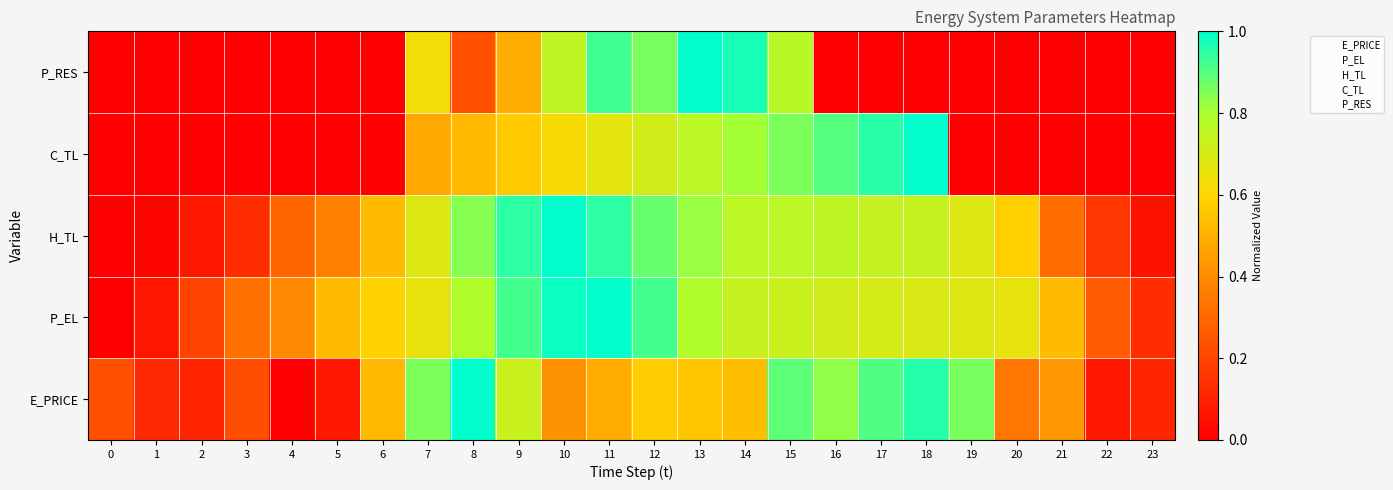

Reading left to right, list all the values displayed in this chart.

E_PRICE: 0=0.2	1=0.1	2=0.1	3=0.2	4=0.0	5=0.1	6=0.5	7=0.9	8=1.0	9=0.7	10=0.4	11=0.5	12=0.6	13=0.6	14=0.5	15=0.9	16=0.8	17=0.9	18=1.0	19=0.9	20=0.3	21=0.4	22=0.1	23=0.1
P_EL: 0=0.0	1=0.1	2=0.2	3=0.3	4=0.4	5=0.5	6=0.6	7=0.7	8=0.8	9=0.9	10=1.0	11=1.0	12=0.9	13=0.8	14=0.7	15=0.7	16=0.7	17=0.7	18=0.7	19=0.7	20=0.7	21=0.5	22=0.3	23=0.1
H_TL: 0=0.0	1=0.0	2=0.1	3=0.1	4=0.3	5=0.4	6=0.5	7=0.7	8=0.8	9=0.9	10=1.0	11=0.9	12=0.9	13=0.8	14=0.8	15=0.8	16=0.8	17=0.7	18=0.7	19=0.7	20=0.6	21=0.3	22=0.2	23=0.1
C_TL: 0=0.0	1=0.0	2=0.0	3=0.0	4=0.0	5=0.0	6=0.0	7=0.5	8=0.5	9=0.6	10=0.6	11=0.7	12=0.7	13=0.8	14=0.8	15=0.9	16=0.9	17=1.0	18=1.0	19=0.0	20=0.0	21=0.0	22=0.0	23=0.0
P_RES: 0=0.0	1=0.0	2=0.0	3=0.0	4=0.0	5=0.0	6=0.0	7=0.6	8=0.2	9=0.5	10=0.8	11=0.9	12=0.9	13=1.0	14=1.0	15=0.8	16=0.0	17=0.0	18=0.0	19=0.0	20=0.0	21=0.0	22=0.0	23=0.0